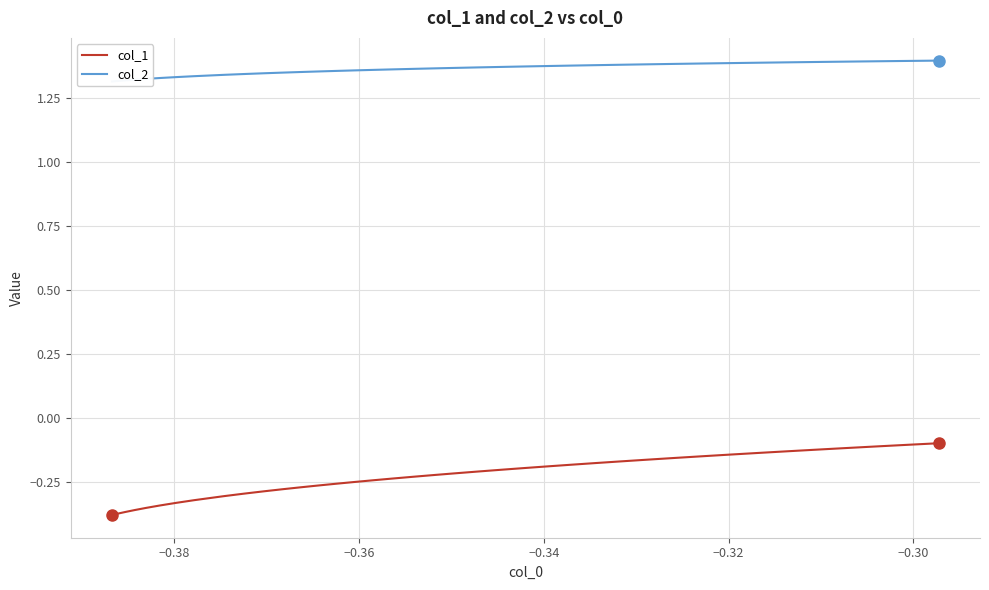

Reading left to right, list all the values displayed in this chart.

col_1: -0.4	-0.4	-0.4	-0.4	-0.4	-0.4	-0.3	-0.3	-0.3	-0.3	-0.3	-0.3	-0.3	-0.3	-0.3	-0.3	-0.2	-0.2	-0.2	-0.2	-0.2	-0.2	-0.2	-0.2	-0.2	-0.2	-0.2	-0.2	-0.2	-0.2	-0.2	-0.1	-0.1	-0.1	-0.1	-0.1	-0.1	-0.1	-0.1	-0.1
col_2: 1.3	1.3	1.3	1.3	1.3	1.3	1.3	1.3	1.3	1.3	1.3	1.3	1.4	1.4	1.4	1.4	1.4	1.4	1.4	1.4	1.4	1.4	1.4	1.4	1.4	1.4	1.4	1.4	1.4	1.4	1.4	1.4	1.4	1.4	1.4	1.4	1.4	1.4	1.4	1.4